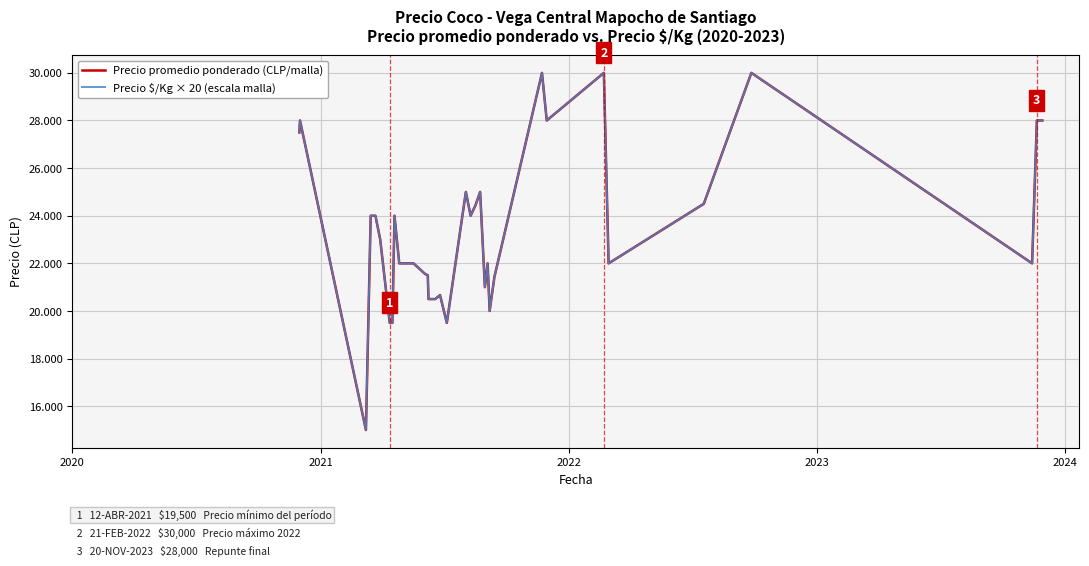

Does the chart display data point markers on the line(s)?

No